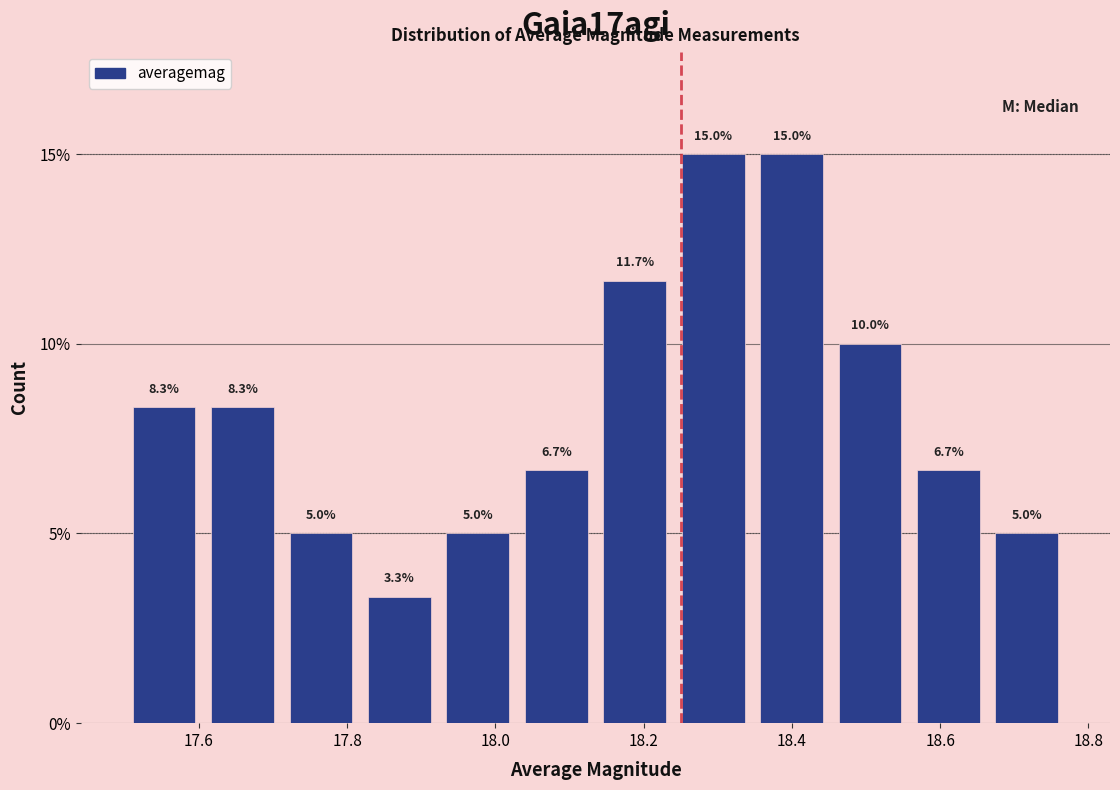

How tall is the bar that spans 17.50 to 17.60 on the x-axis? The bar edges are not printed on the chart, so give them approximately, as read against the axis.

8.3